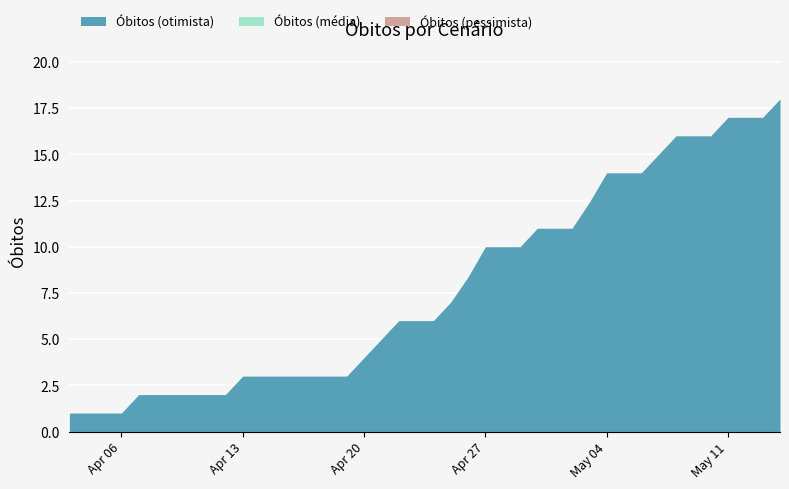

What is the sum of all Media values?

326.8